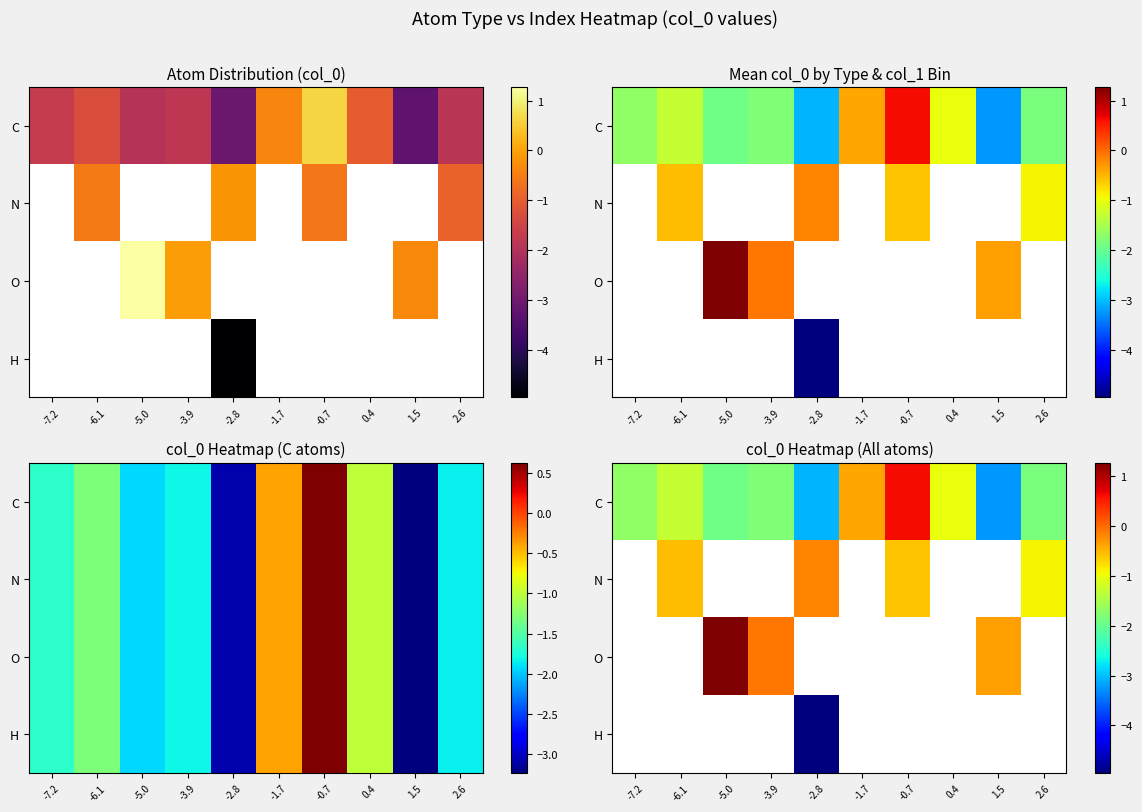

The value of H at -2.8 is -6.5. True or false?

False